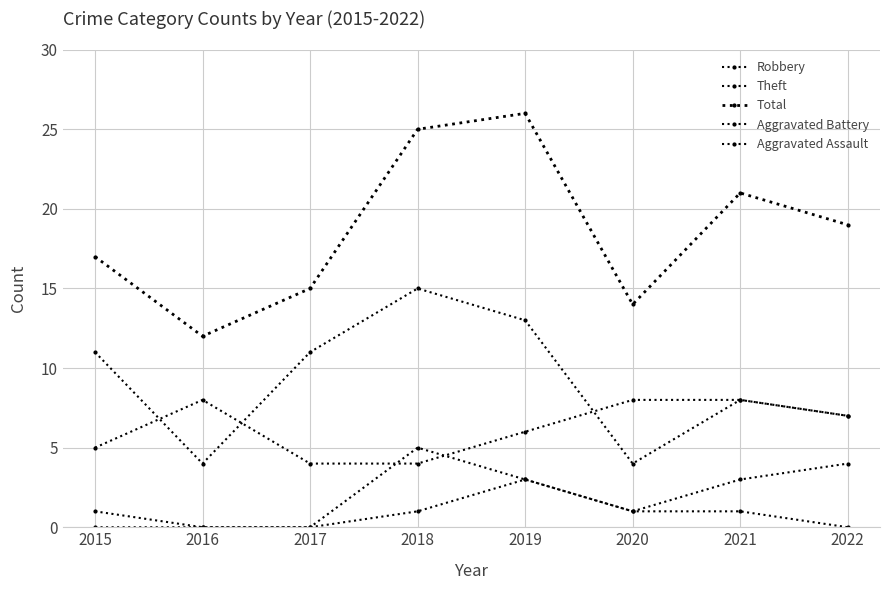

True or false: Aggravated Battery has more than 0 interior local peaks.

True